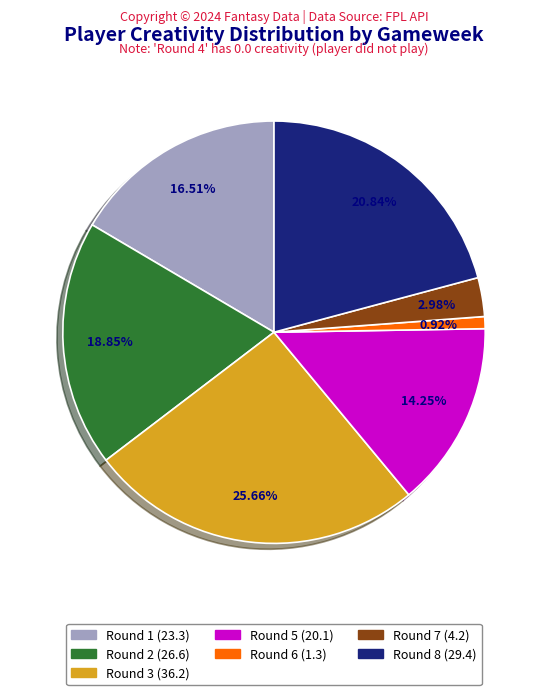

How many segments does this pie chart have?

7